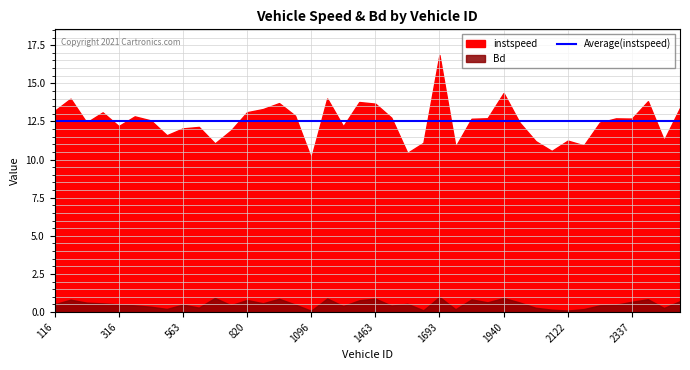

Reading left to right, list all the values displayed in this chart.

instspeed: 13.2	14.0	12.4	13.1	12.2	12.8	12.6	11.6	12.0	12.1	11.1	11.9	13.1	13.3	13.7	12.9	10.1	14.0	12.2	13.8	13.7	12.7	10.4	11.1	16.9	10.8	12.7	12.7	14.4	12.4	11.2	10.6	11.2	10.9	12.4	12.7	12.7	13.8	11.3	13.4
Bd: 0.5	0.8	0.6	0.6	0.5	0.4	0.4	0.2	0.5	0.3	0.9	0.5	0.8	0.6	0.9	0.5	0.1	0.9	0.4	0.8	0.9	0.4	0.5	0.1	1.0	0.2	0.8	0.6	0.9	0.6	0.3	0.2	0.1	0.2	0.4	0.5	0.7	0.8	0.3	0.7